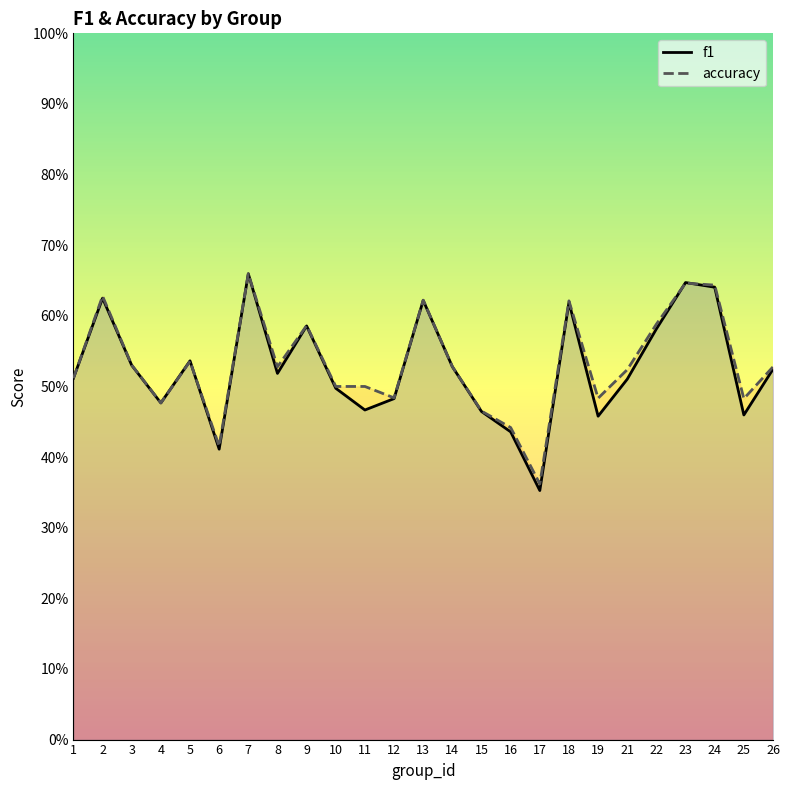

At which category does f1 reach its first local peak?

2